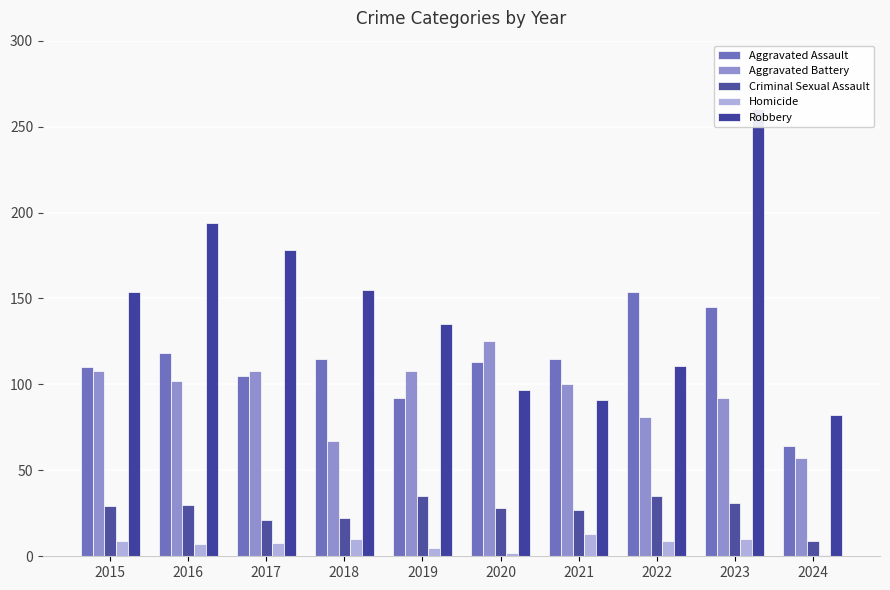

Are the bars grouped side by side (vs. stacked)?

Yes